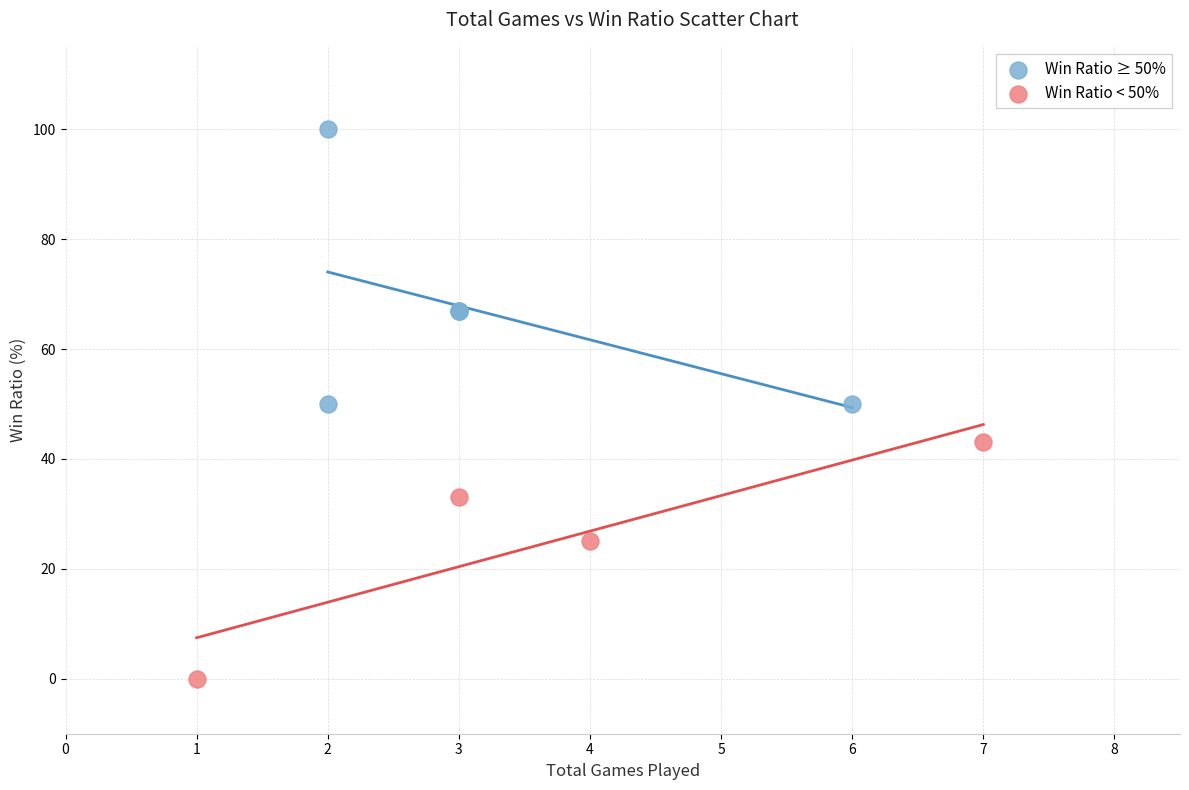

Which series contains the highest Y value?

Win Ratio ≥ 50%